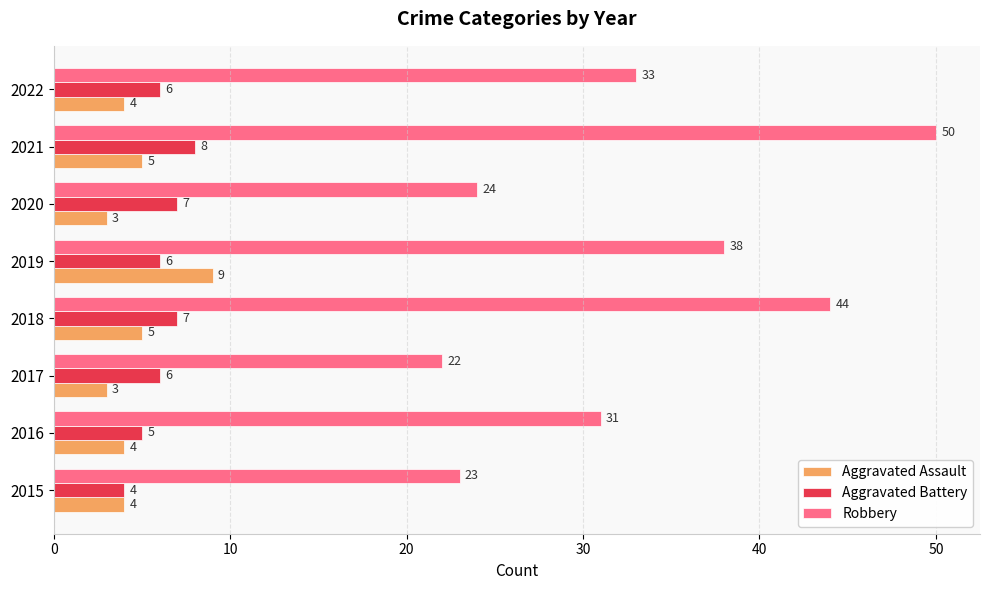

What is the difference between the maximum and second lowest values in the Robbery series?

27